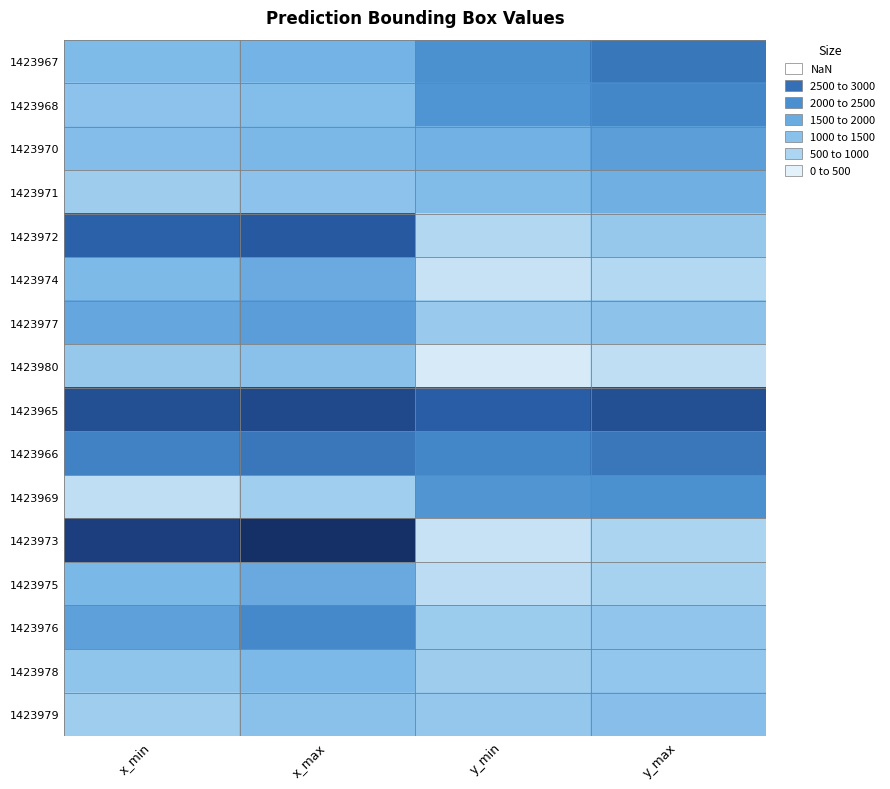

Which has a higher value, x_max or y_min?

y_min